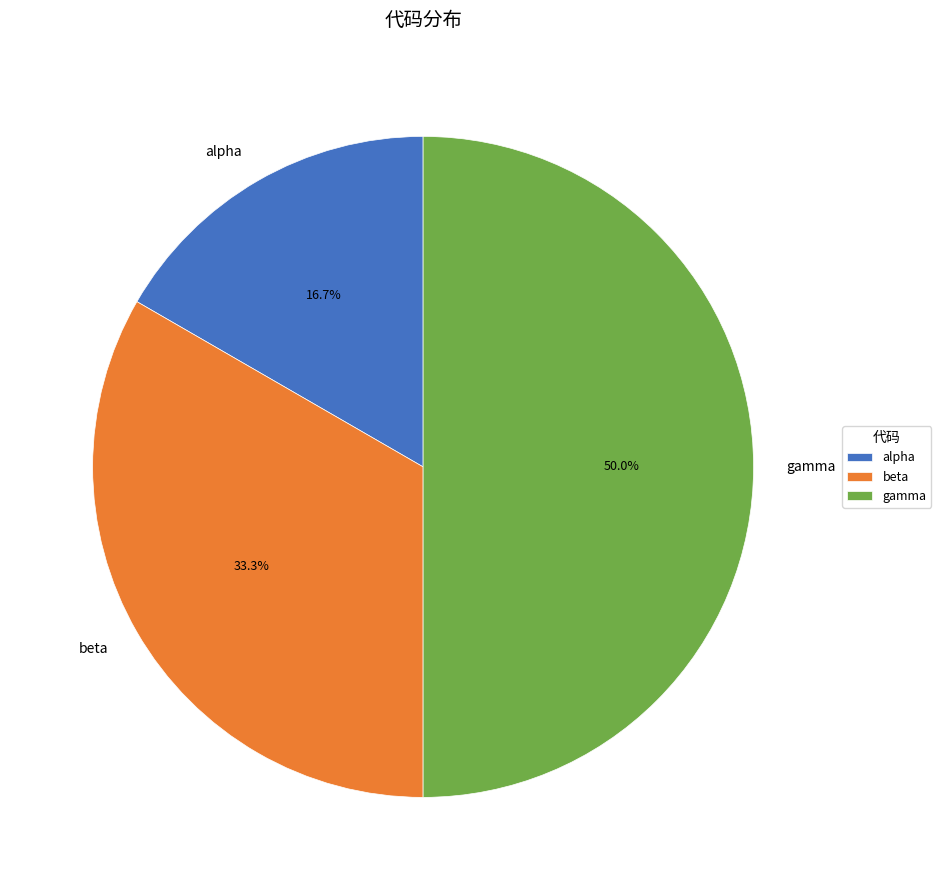

Is the sum of alpha and gamma greater than half?

Yes